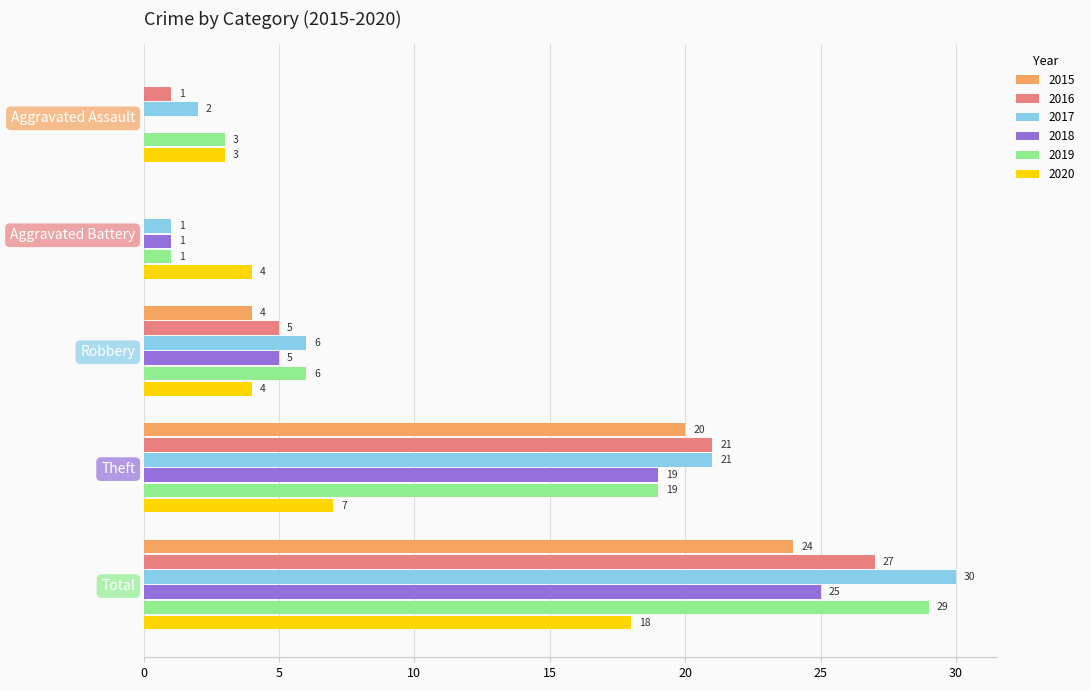

At which label is 2019 closest to 15?

Theft